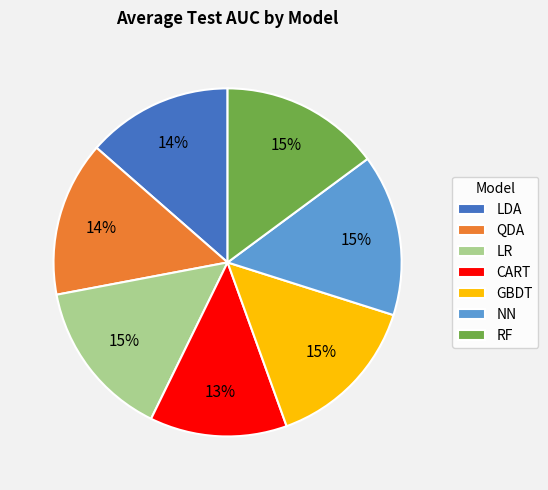

How many segments does this pie chart have?

7